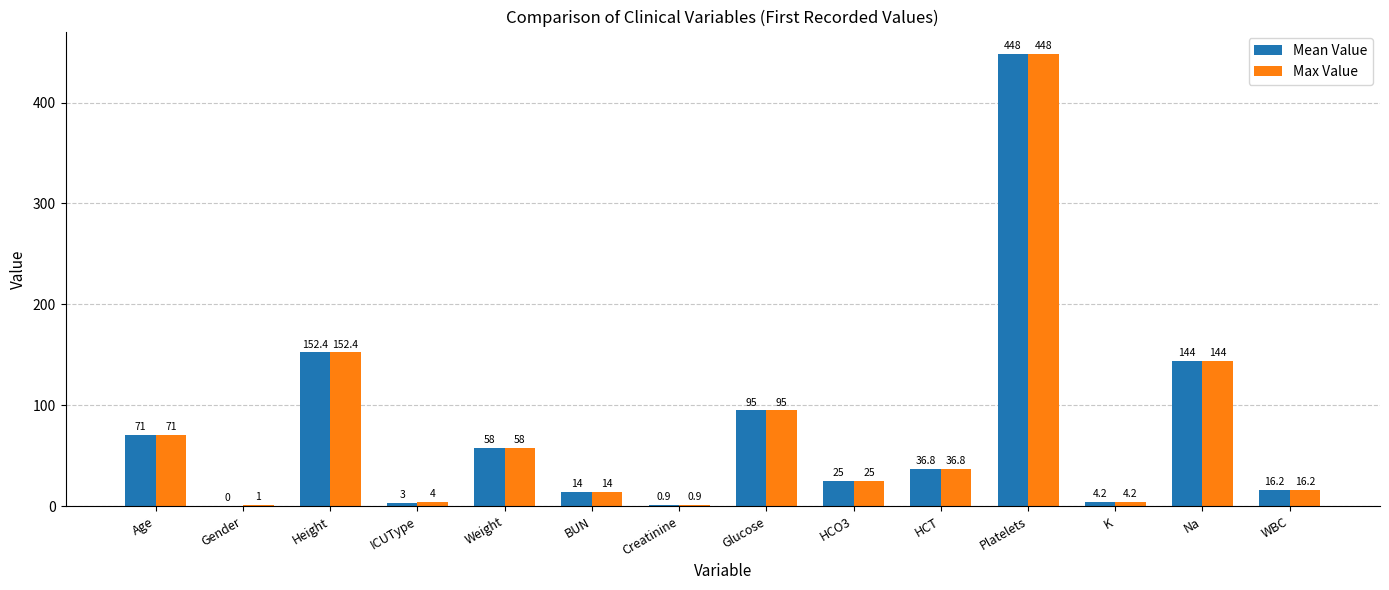

The value of Mean Value at HCO3 is 25.0. True or false?

True